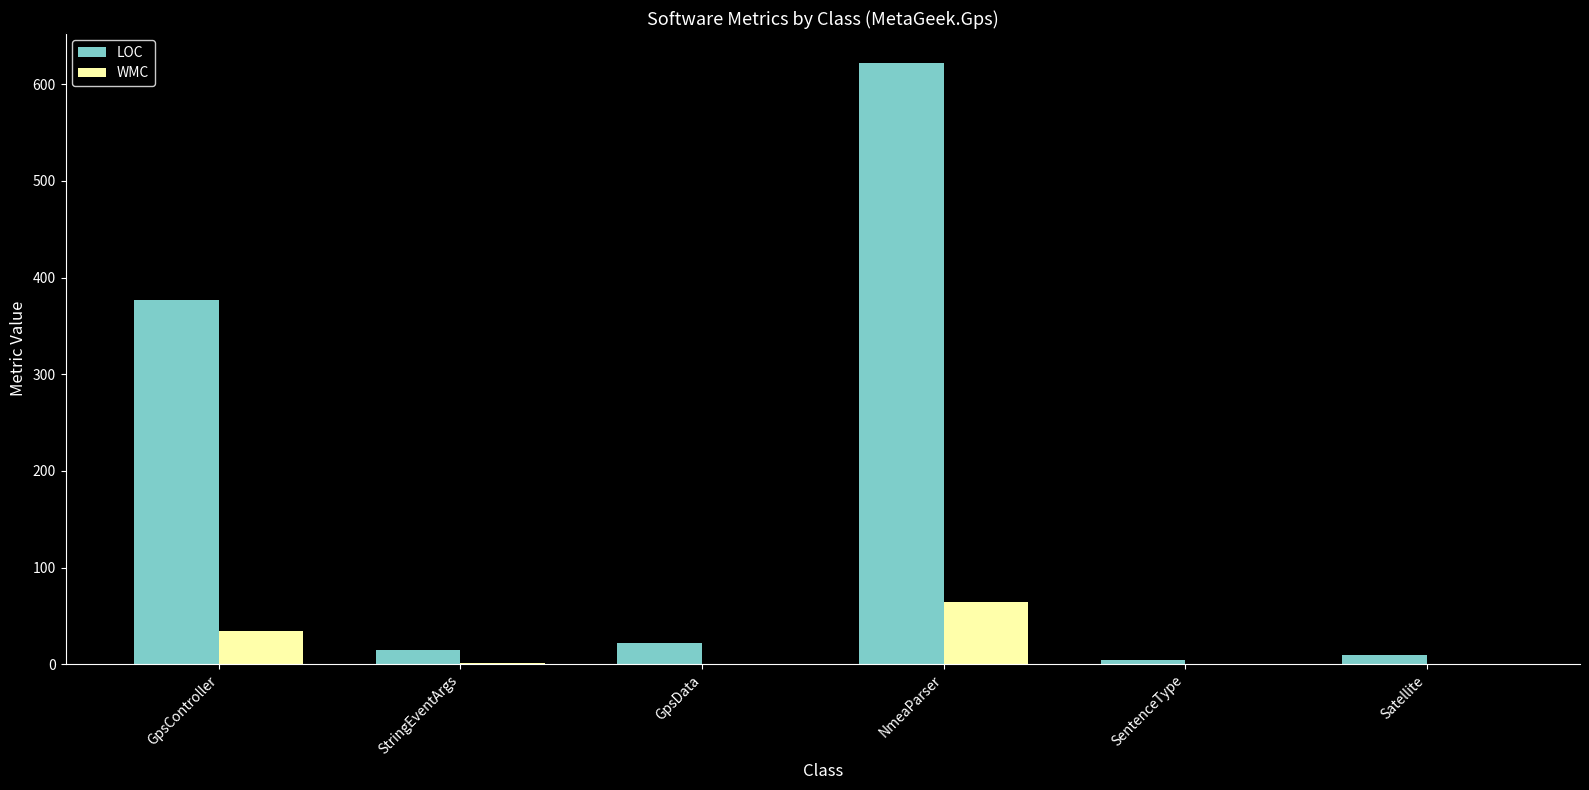

At which category is the sum across all series the highest?

NmeaParser